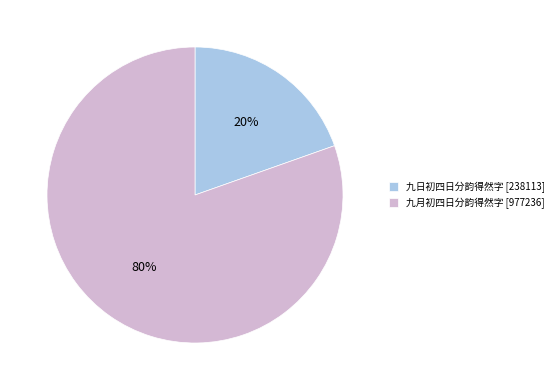

Between 九月初四日分韵得然字 and 九日初四日分韵得然字, which is larger?

九月初四日分韵得然字